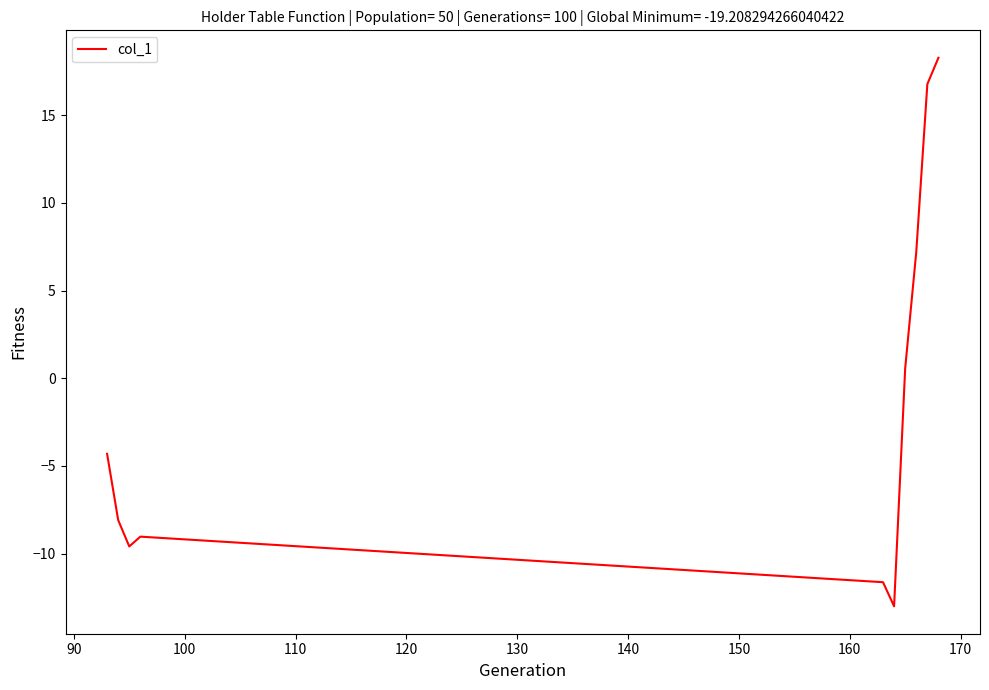

What is the minimum value shown in the chart?

-13.0